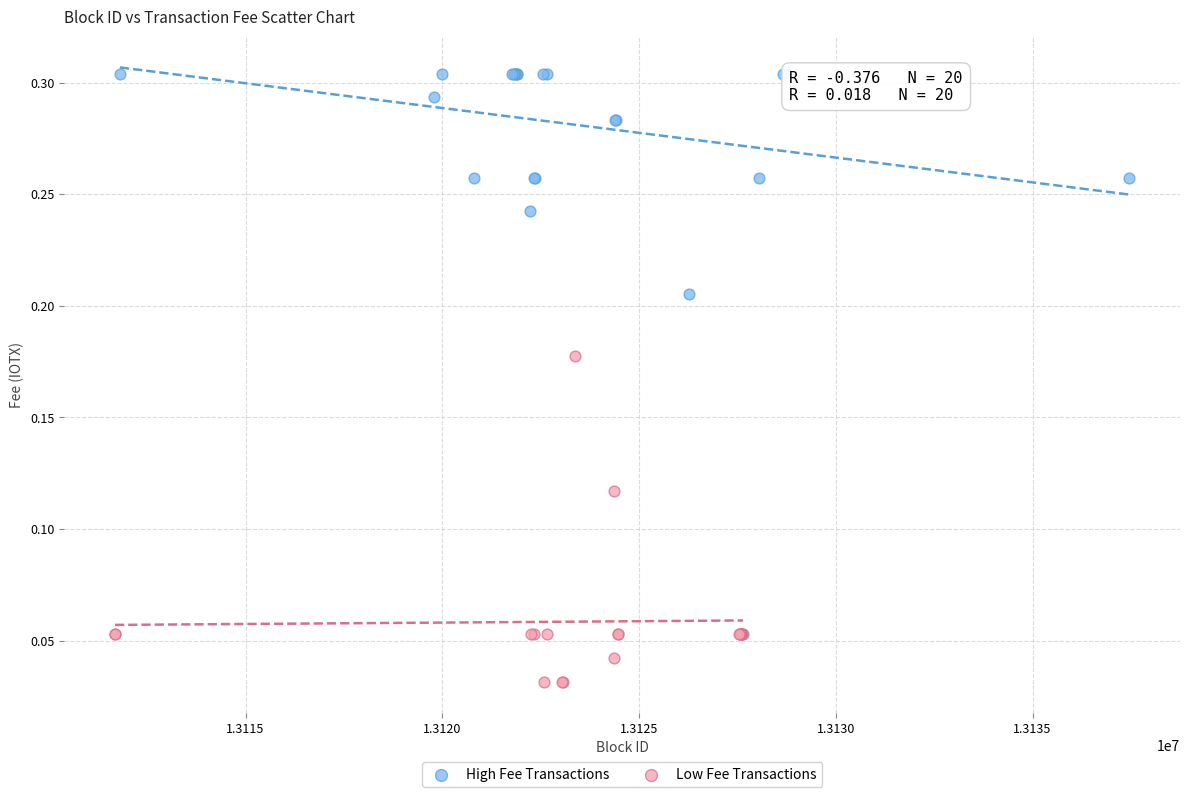

Which series reaches the maximum Y coordinate?

High Fee Transactions